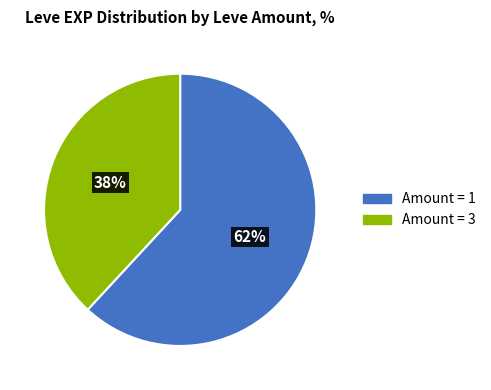

How many slices are in this pie chart?

2